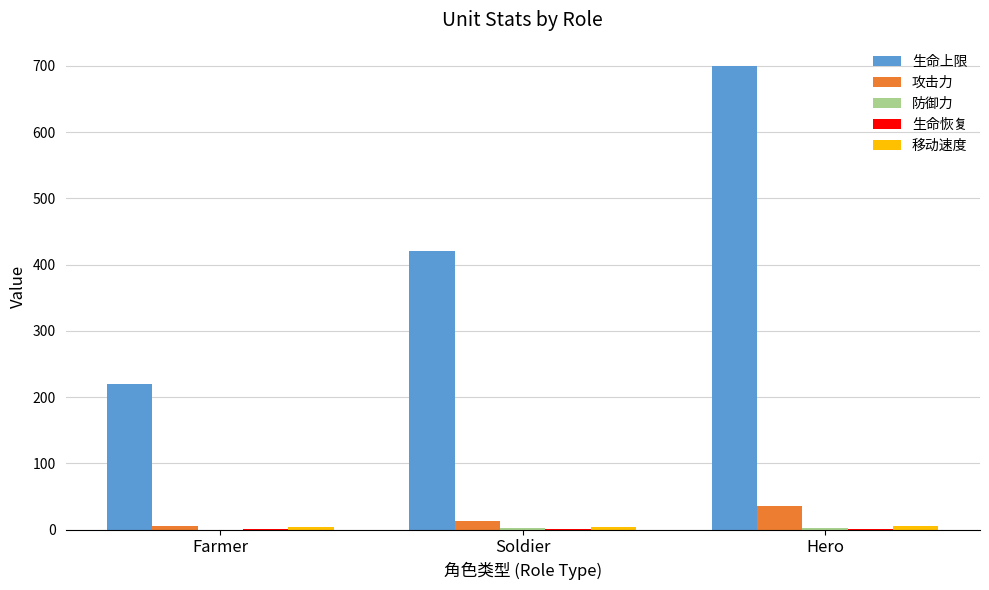

Which series has the widest spread of values?

生命上限